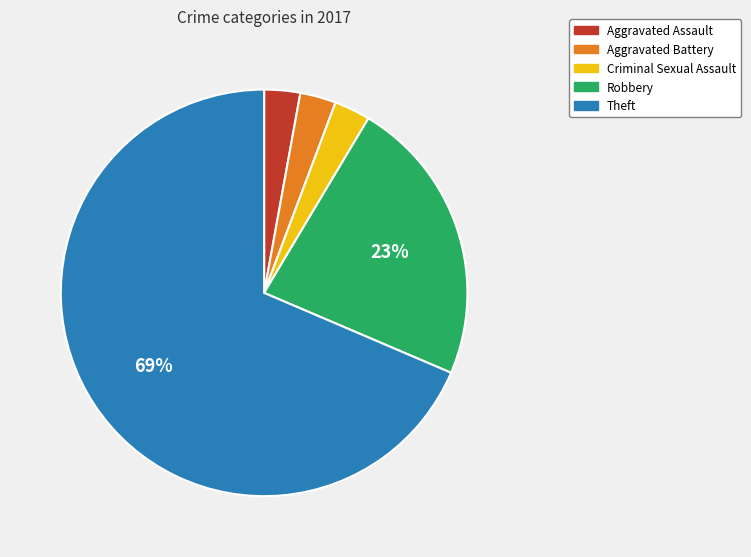

Does any single category account for the majority?

Yes